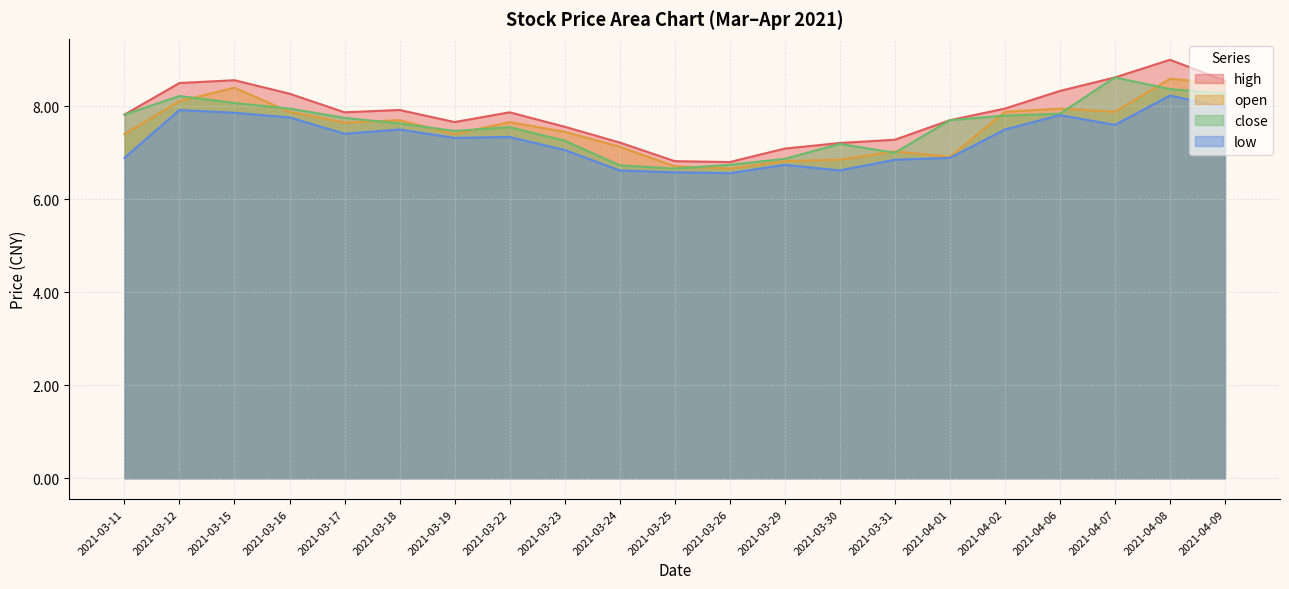

True or false: high and close intersect in this chart.

False